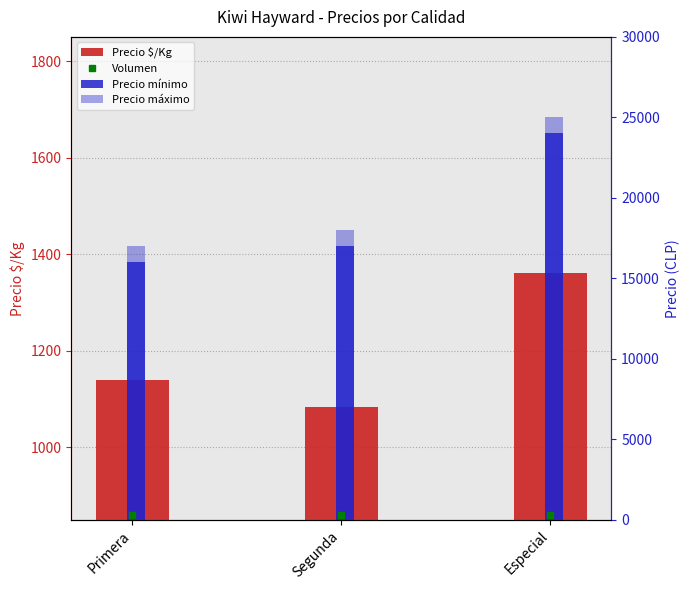

True or false: Volumen has a value of 449 at Especial.

False